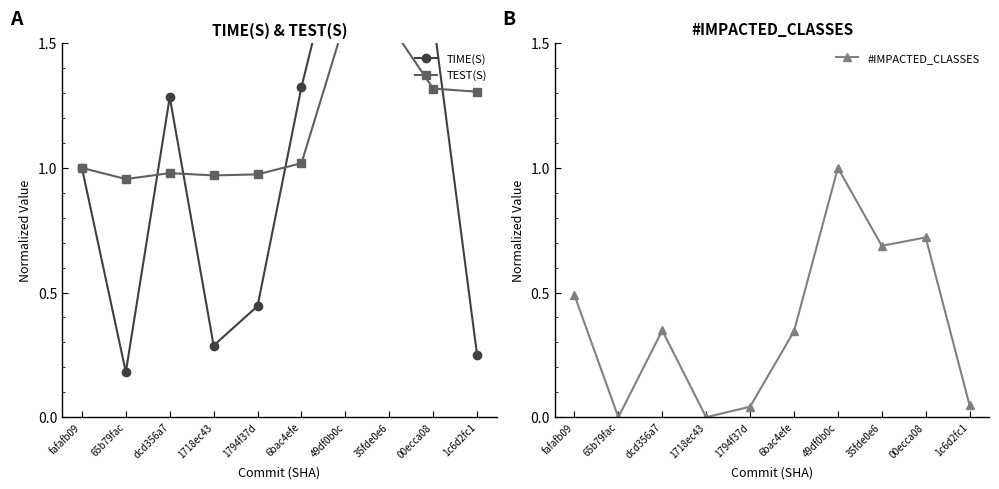

What is the difference between the second highest and second lowest values in the #IMPACTED_CLASSES series?

0.7